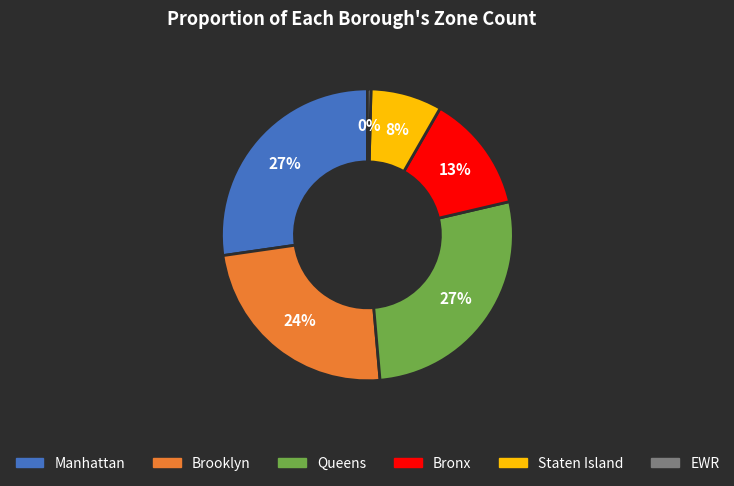

Approximately how many times larger is the value at Brooklyn compared to EWR?

61.0